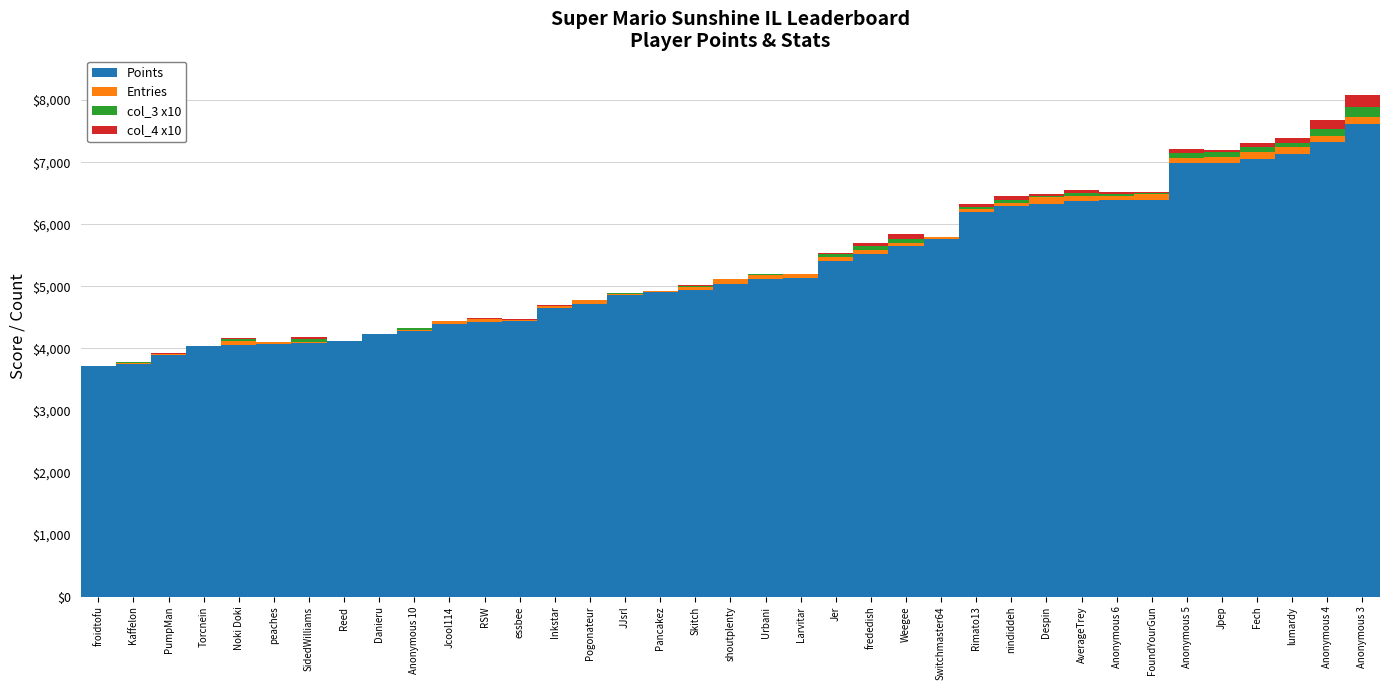

At which label does Points reach its peak?

Anonymous 3